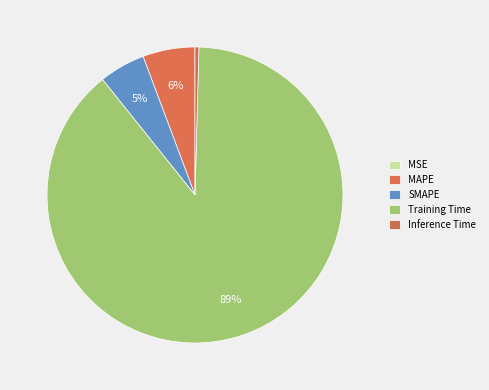

Which category accounts for the majority?

Training Time